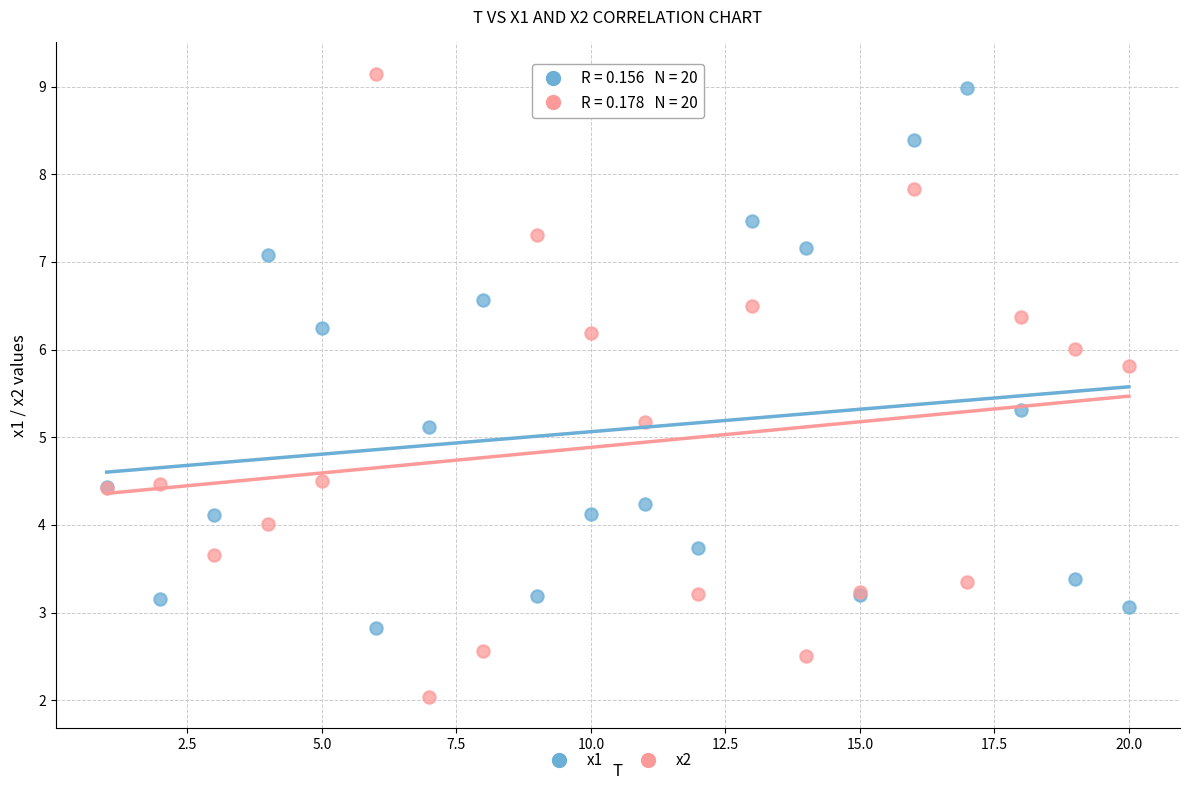

Which series has the largest Y range (max minus min)?

x2